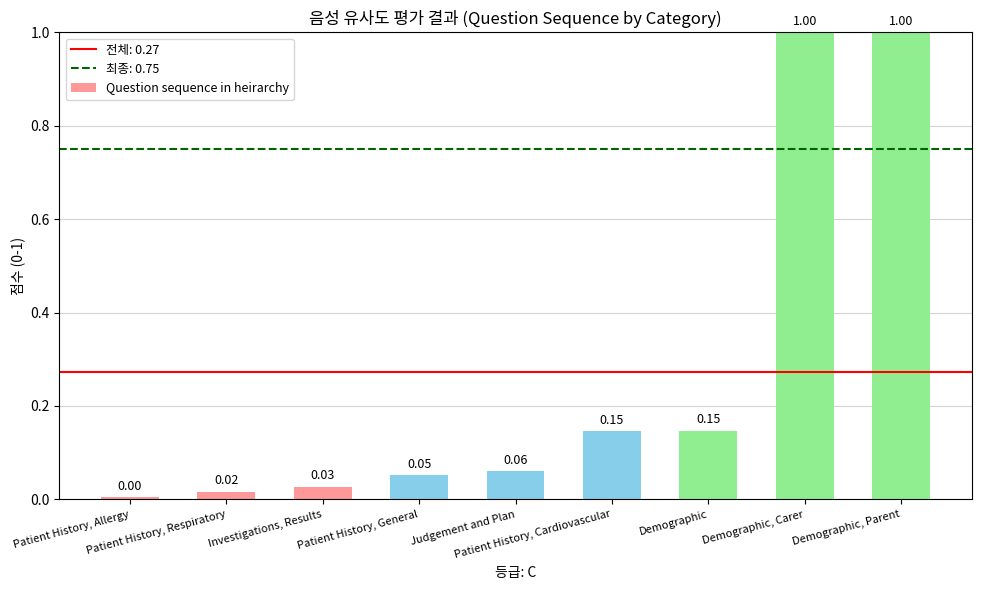

What is the difference between the second highest and minimum values?

1.0